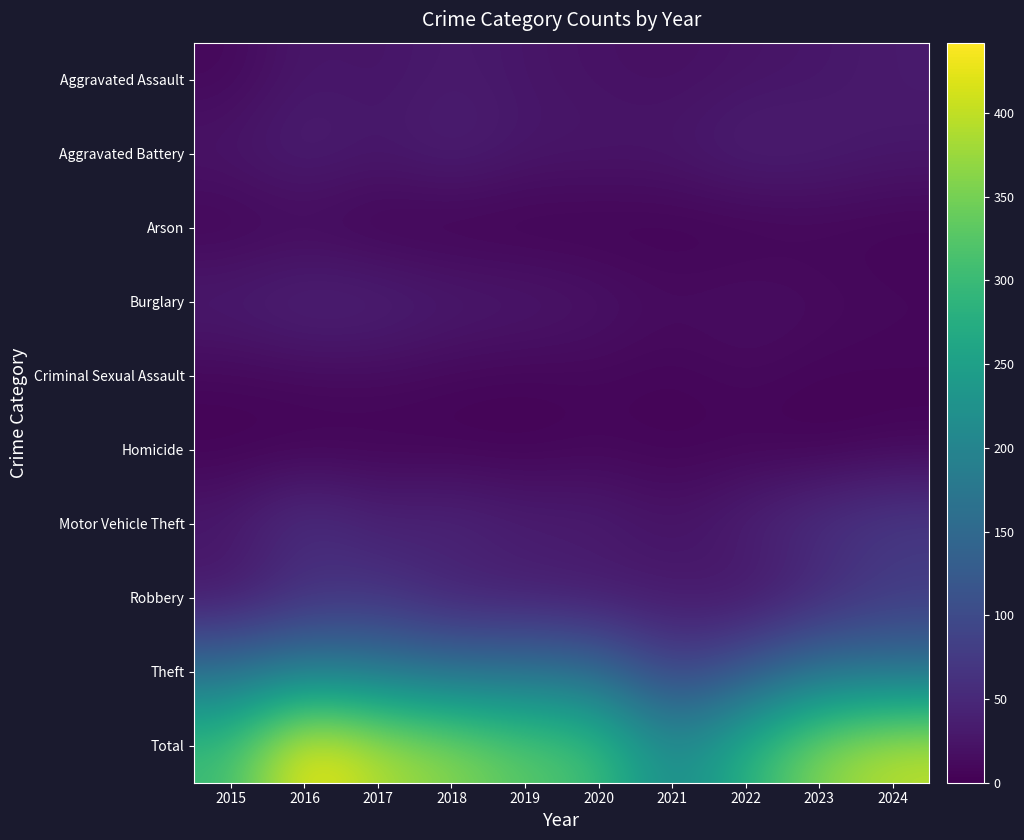

What is the highest value of the Theft series?

188